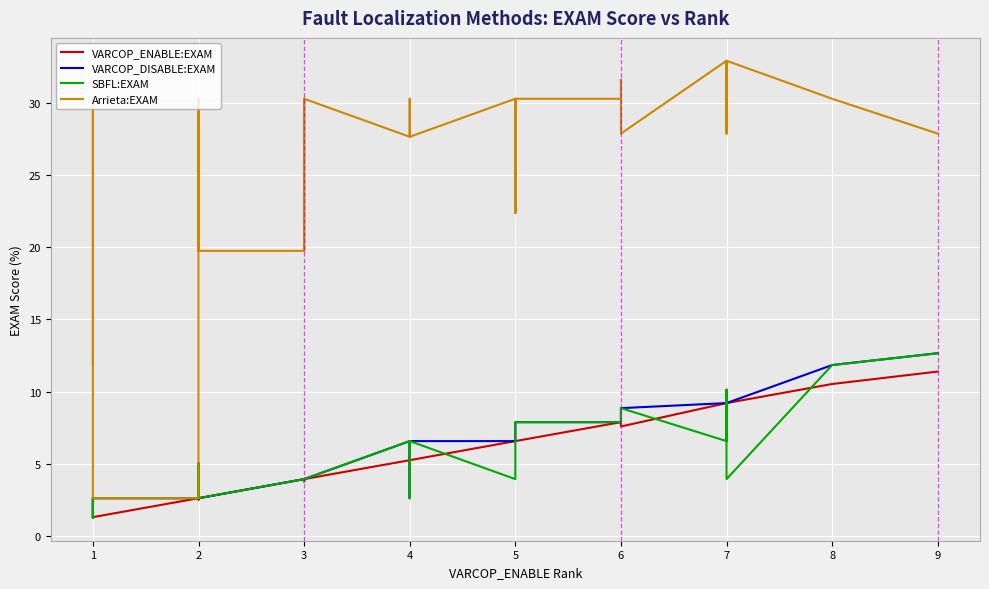

Is the value of VARCOP_DISABLE:EXAM at 4 greater than the value of Arrieta:EXAM at 6?

No